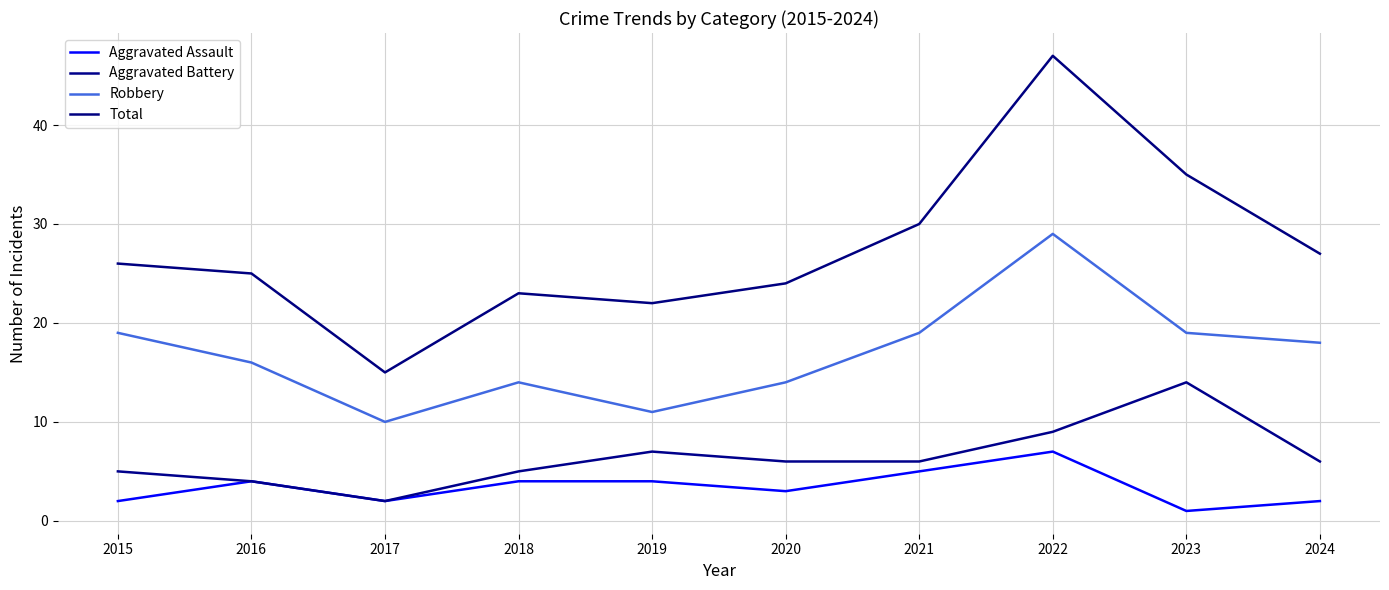

Count the number of categories in the chart.

10